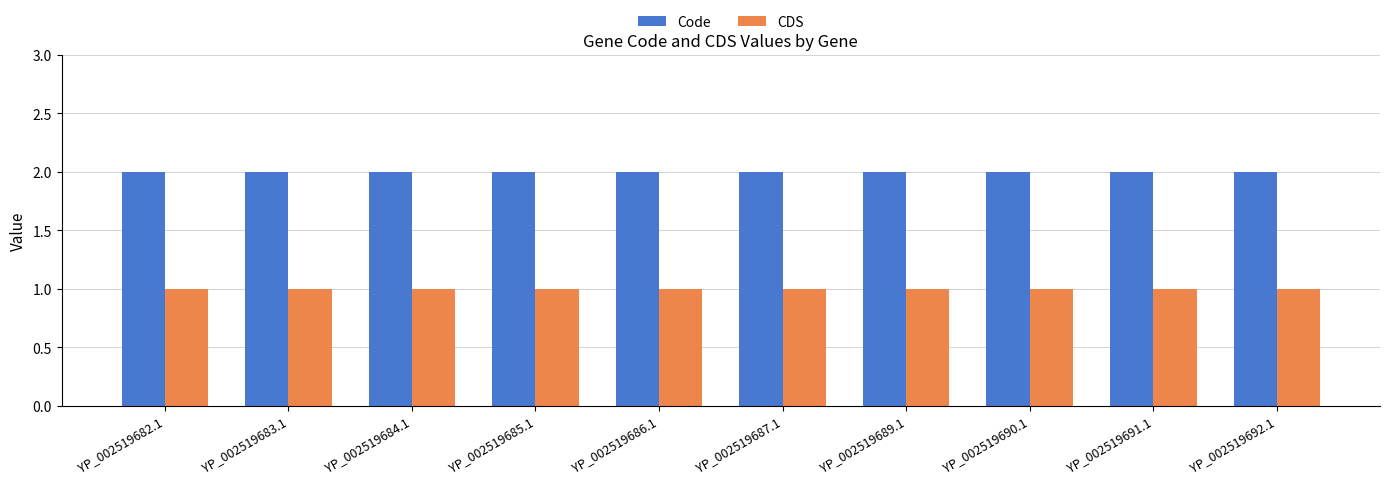

What is the sum of all CDS values?

10